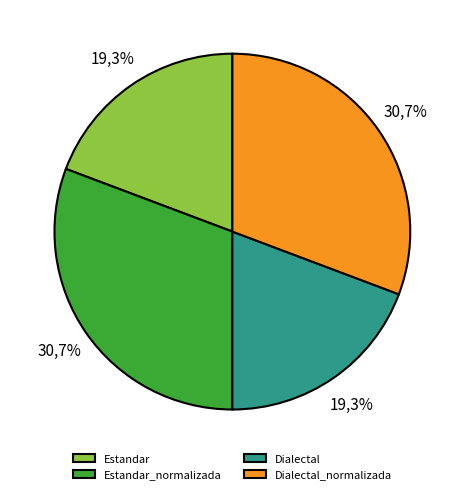

To the nearest percent, what portion does Estandar_normalizada represent?

31%